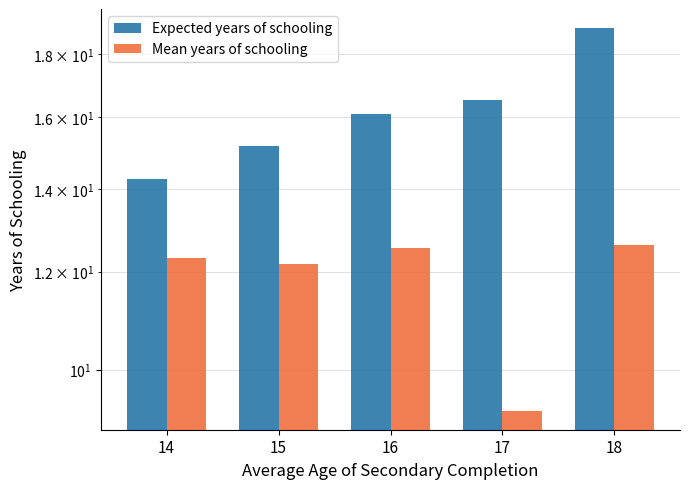

Which series has the largest total across all categories?

Expected years of schooling